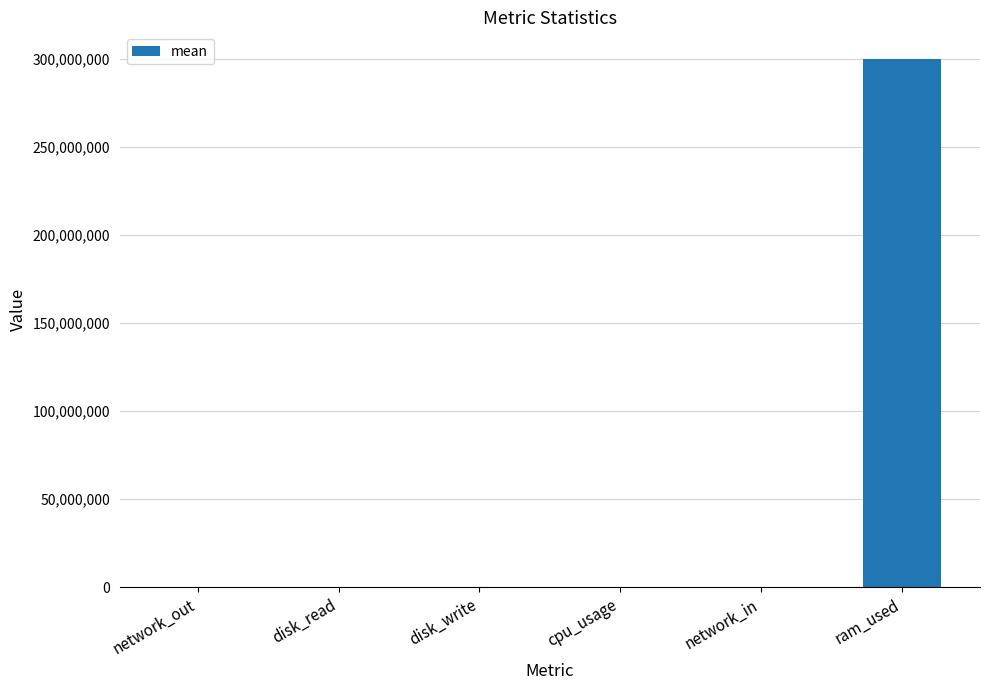

What is the greatest value displayed?

299871883.6